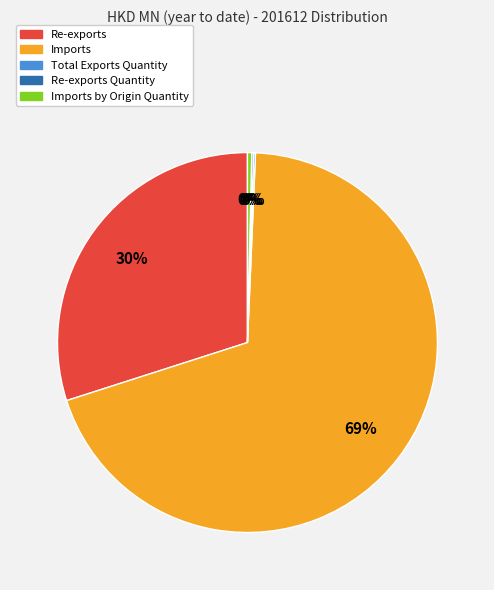

To the nearest percent, what is the average slice percentage?

20%